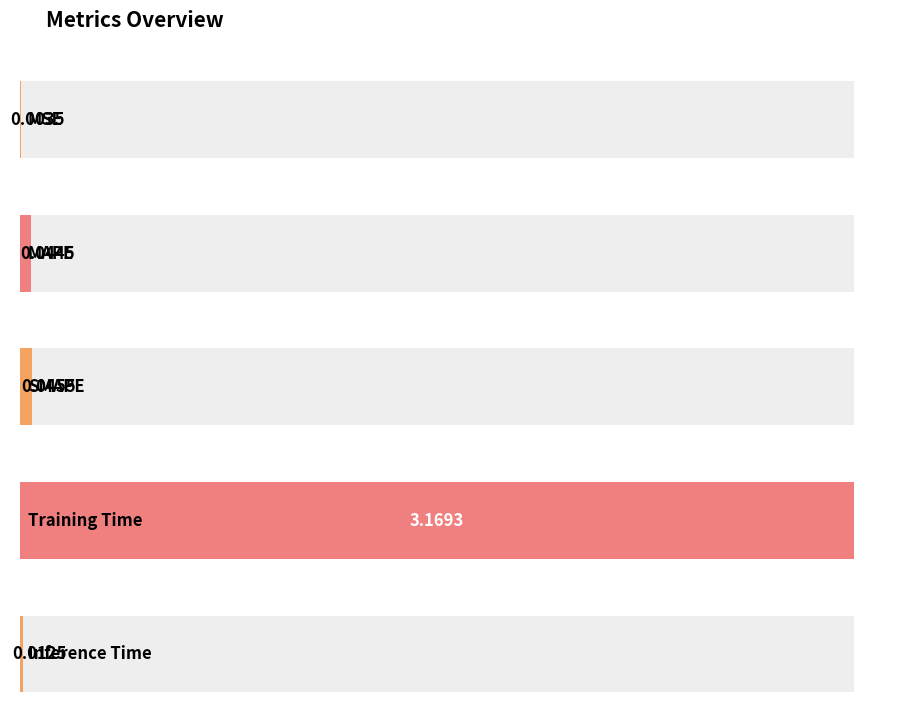

The value at MAPE is 0.0. True or false?

True